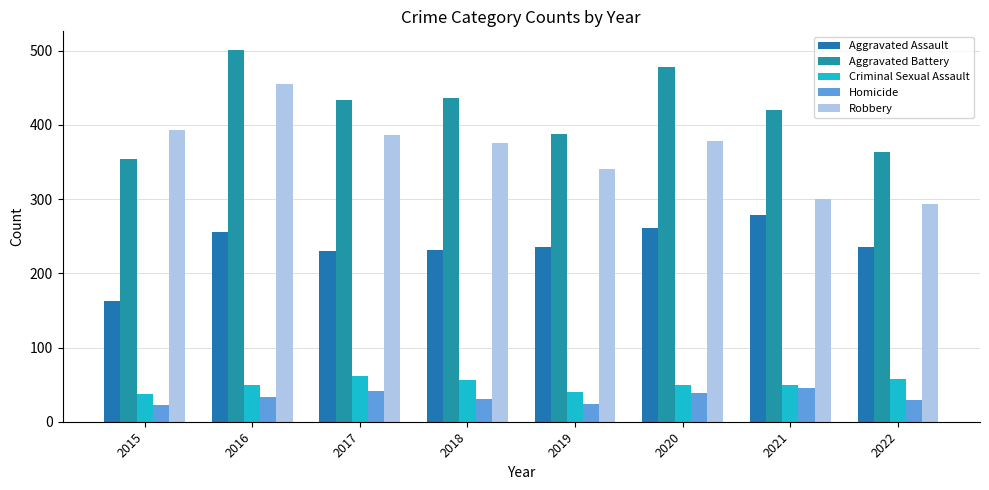

What is the difference between the maximum and minimum values in the Aggravated Assault series?

116